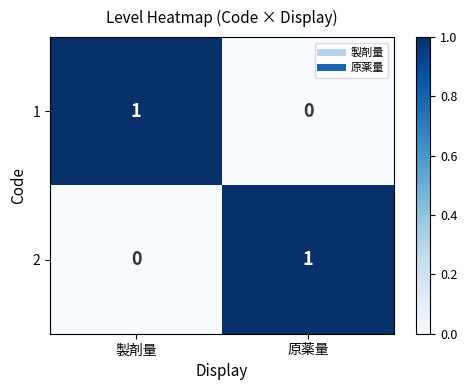

List the labels in order of 2 value, largest first.

原薬量, 製剤量